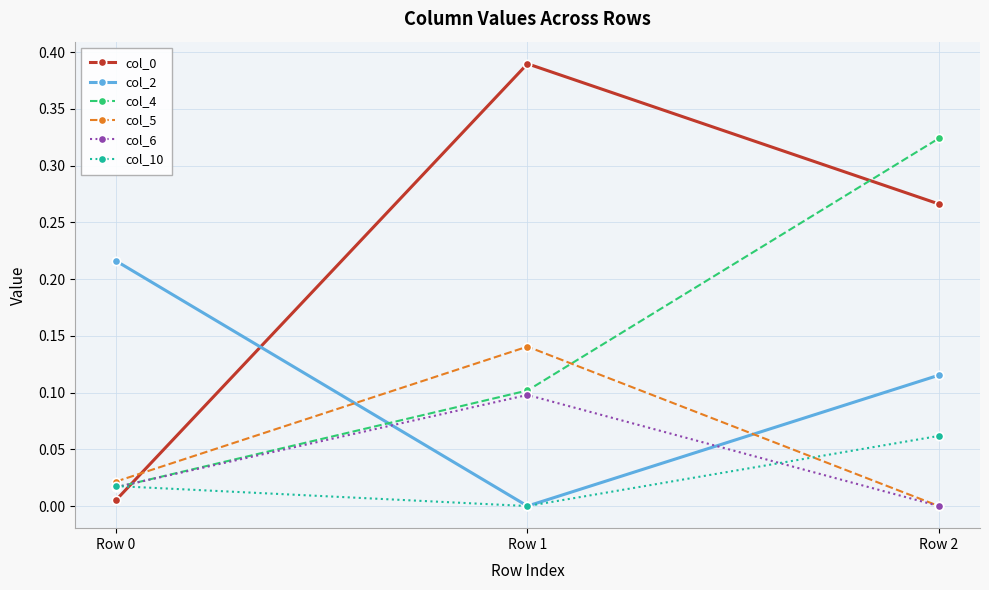

Which category has the lowest value in the col_10 series?

Row 1